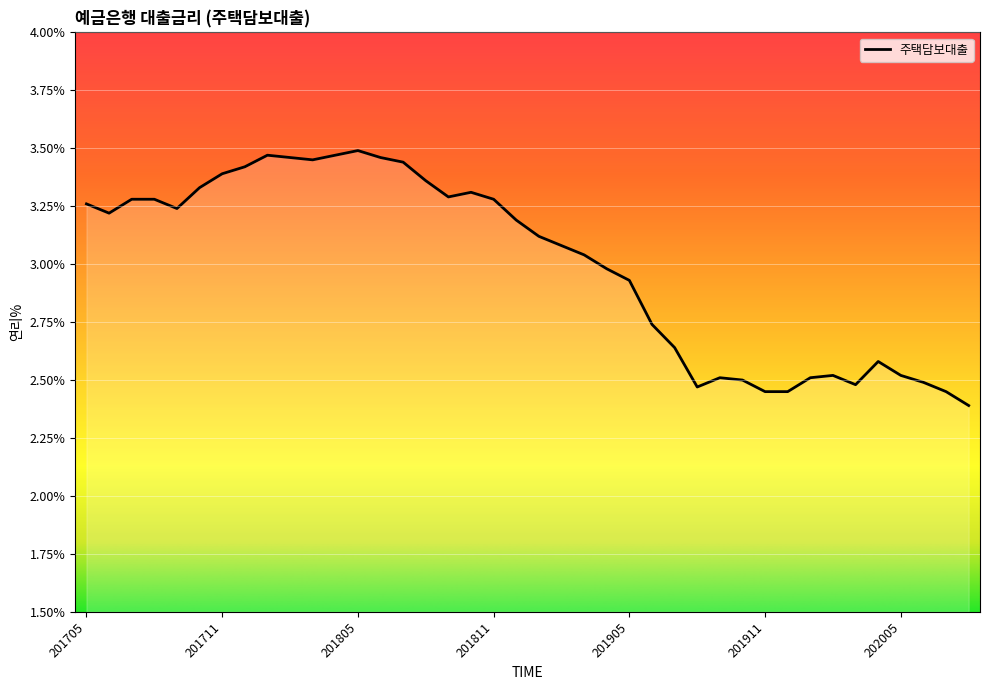

At which label is the value closest to 2?

202008